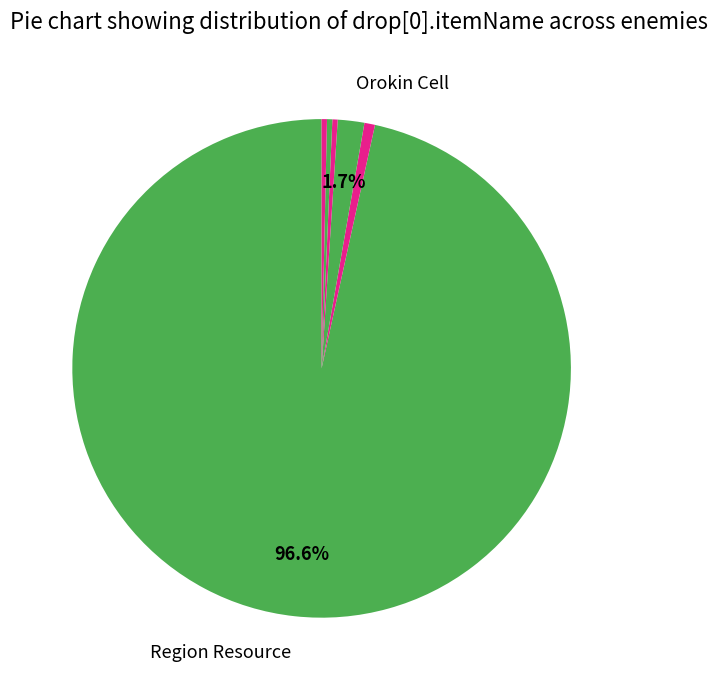

How many segments does this pie chart have?

6